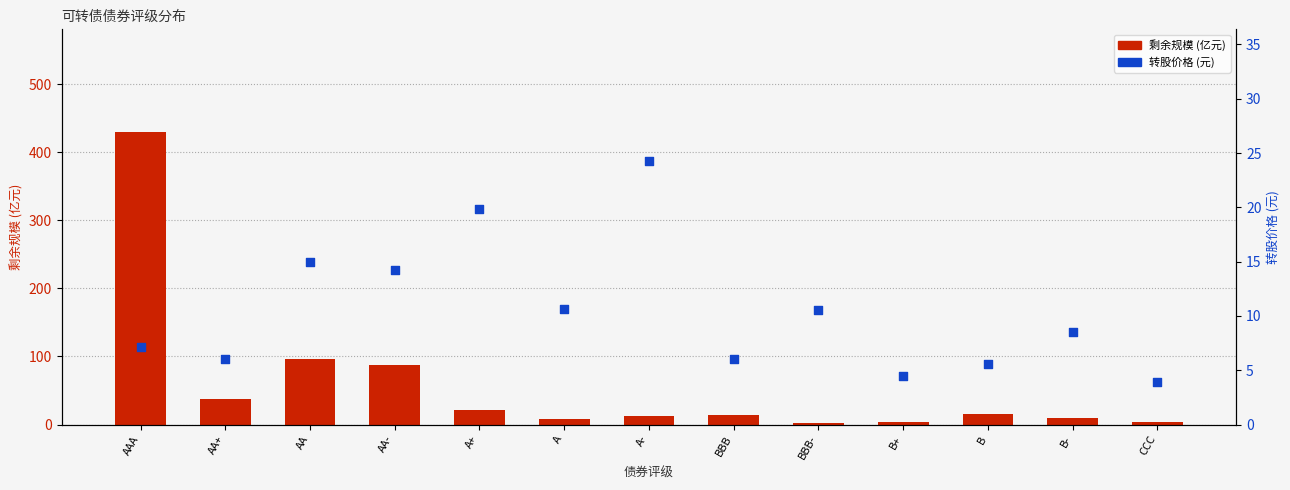

Which series has the largest Y range (max minus min)?

剩余规模